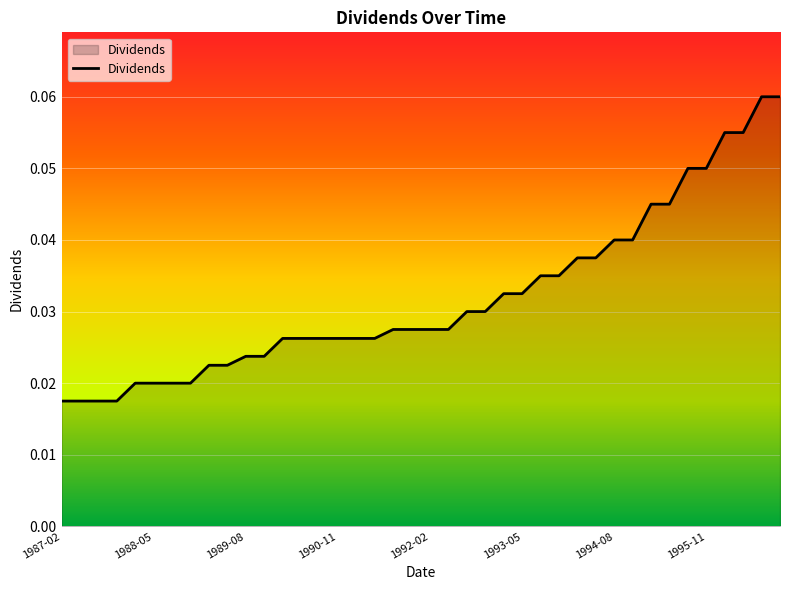

Count the values in the range 0 to 1.

40